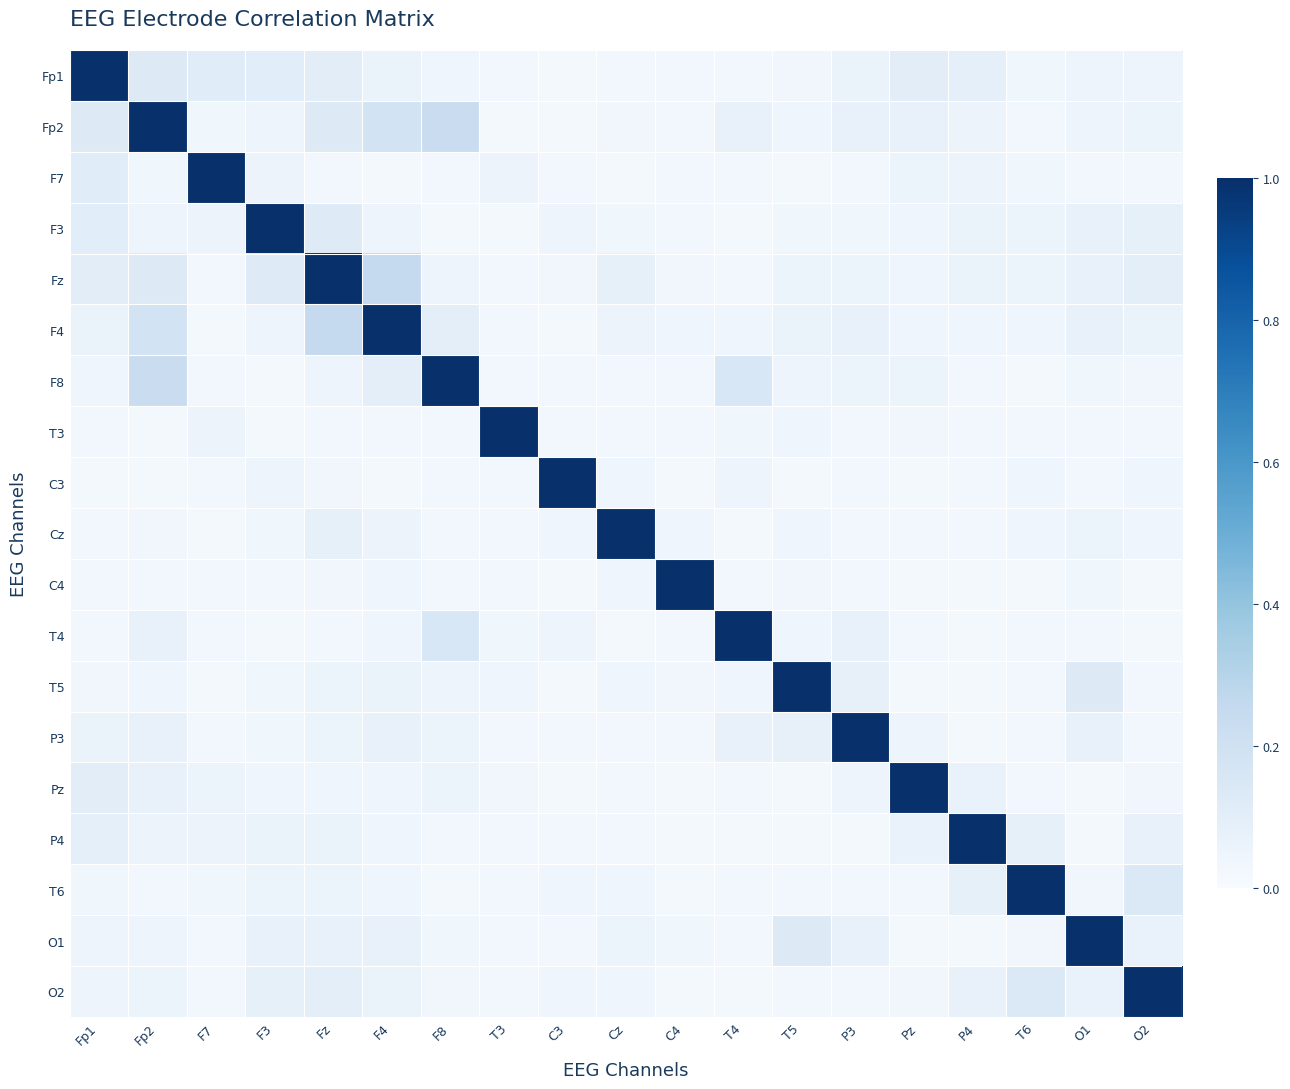

Reading left to right, list all the values displayed in this chart.

Fp1: Fp1=1.0	Fp2=0.1	F7=0.1	F3=0.1	Fz=0.1	F4=0.1	F8=0.0	T3=0.0	C3=0.0	Cz=0.0	C4=0.0	T4=0.0	T5=0.0	P3=0.1	Pz=0.1	P4=0.1	T6=0.0	O1=0.0	O2=0.1
Fp2: Fp1=0.1	Fp2=1.0	F7=0.0	F3=0.1	Fz=0.1	F4=0.2	F8=0.2	T3=0.0	C3=0.0	Cz=0.0	C4=0.0	T4=0.1	T5=0.0	P3=0.1	Pz=0.1	P4=0.1	T6=0.0	O1=0.0	O2=0.1
F7: Fp1=0.1	Fp2=0.0	F7=1.0	F3=0.1	Fz=0.0	F4=0.0	F8=0.0	T3=0.1	C3=0.0	Cz=0.0	C4=0.0	T4=0.0	T5=0.0	P3=0.0	Pz=0.1	P4=0.1	T6=0.0	O1=0.0	O2=0.0
F3: Fp1=0.1	Fp2=0.1	F7=0.1	F3=1.0	Fz=0.1	F4=0.0	F8=0.0	T3=0.0	C3=0.0	Cz=0.0	C4=0.0	T4=0.0	T5=0.0	P3=0.0	Pz=0.0	P4=0.1	T6=0.1	O1=0.1	O2=0.1
Fz: Fp1=0.1	Fp2=0.1	F7=0.0	F3=0.1	Fz=1.0	F4=0.3	F8=0.1	T3=0.0	C3=0.0	Cz=0.1	C4=0.0	T4=0.0	T5=0.1	P3=0.1	Pz=0.0	P4=0.1	T6=0.1	O1=0.1	O2=0.1
F4: Fp1=0.1	Fp2=0.2	F7=0.0	F3=0.0	Fz=0.3	F4=1.0	F8=0.1	T3=0.0	C3=0.0	Cz=0.1	C4=0.0	T4=0.0	T5=0.1	P3=0.1	Pz=0.0	P4=0.0	T6=0.0	O1=0.1	O2=0.1
F8: Fp1=0.0	Fp2=0.2	F7=0.0	F3=0.0	Fz=0.1	F4=0.1	F8=1.0	T3=0.0	C3=0.0	Cz=0.0	C4=0.0	T4=0.2	T5=0.0	P3=0.1	Pz=0.1	P4=0.0	T6=0.0	O1=0.0	O2=0.0
T3: Fp1=0.0	Fp2=0.0	F7=0.1	F3=0.0	Fz=0.0	F4=0.0	F8=0.0	T3=1.0	C3=0.0	Cz=0.0	C4=0.0	T4=0.0	T5=0.0	P3=0.0	Pz=0.0	P4=0.0	T6=0.0	O1=0.0	O2=0.0
C3: Fp1=0.0	Fp2=0.0	F7=0.0	F3=0.0	Fz=0.0	F4=0.0	F8=0.0	T3=0.0	C3=1.0	Cz=0.0	C4=0.0	T4=0.0	T5=0.0	P3=0.0	Pz=0.0	P4=0.0	T6=0.0	O1=0.0	O2=0.0
Cz: Fp1=0.0	Fp2=0.0	F7=0.0	F3=0.0	Fz=0.1	F4=0.1	F8=0.0	T3=0.0	C3=0.0	Cz=1.0	C4=0.0	T4=0.0	T5=0.0	P3=0.0	Pz=0.0	P4=0.0	T6=0.0	O1=0.1	O2=0.0
C4: Fp1=0.0	Fp2=0.0	F7=0.0	F3=0.0	Fz=0.0	F4=0.0	F8=0.0	T3=0.0	C3=0.0	Cz=0.0	C4=1.0	T4=0.0	T5=0.0	P3=0.0	Pz=0.0	P4=0.0	T6=0.0	O1=0.0	O2=0.0
T4: Fp1=0.0	Fp2=0.1	F7=0.0	F3=0.0	Fz=0.0	F4=0.0	F8=0.2	T3=0.0	C3=0.0	Cz=0.0	C4=0.0	T4=1.0	T5=0.0	P3=0.1	Pz=0.0	P4=0.0	T6=0.0	O1=0.0	O2=0.0
T5: Fp1=0.0	Fp2=0.0	F7=0.0	F3=0.0	Fz=0.1	F4=0.1	F8=0.0	T3=0.0	C3=0.0	Cz=0.0	C4=0.0	T4=0.0	T5=1.0	P3=0.1	Pz=0.0	P4=0.0	T6=0.0	O1=0.1	O2=0.0
P3: Fp1=0.1	Fp2=0.1	F7=0.0	F3=0.0	Fz=0.1	F4=0.1	F8=0.1	T3=0.0	C3=0.0	Cz=0.0	C4=0.0	T4=0.1	T5=0.1	P3=1.0	Pz=0.0	P4=0.0	T6=0.0	O1=0.1	O2=0.0
Pz: Fp1=0.1	Fp2=0.1	F7=0.1	F3=0.0	Fz=0.0	F4=0.0	F8=0.1	T3=0.0	C3=0.0	Cz=0.0	C4=0.0	T4=0.0	T5=0.0	P3=0.0	Pz=1.0	P4=0.1	T6=0.0	O1=0.0	O2=0.0
P4: Fp1=0.1	Fp2=0.1	F7=0.1	F3=0.1	Fz=0.1	F4=0.0	F8=0.0	T3=0.0	C3=0.0	Cz=0.0	C4=0.0	T4=0.0	T5=0.0	P3=0.0	Pz=0.1	P4=1.0	T6=0.1	O1=0.0	O2=0.1
T6: Fp1=0.0	Fp2=0.0	F7=0.0	F3=0.1	Fz=0.1	F4=0.0	F8=0.0	T3=0.0	C3=0.0	Cz=0.0	C4=0.0	T4=0.0	T5=0.0	P3=0.0	Pz=0.0	P4=0.1	T6=1.0	O1=0.0	O2=0.1
O1: Fp1=0.0	Fp2=0.0	F7=0.0	F3=0.1	Fz=0.1	F4=0.1	F8=0.0	T3=0.0	C3=0.0	Cz=0.1	C4=0.0	T4=0.0	T5=0.1	P3=0.1	Pz=0.0	P4=0.0	T6=0.0	O1=1.0	O2=0.1
O2: Fp1=0.1	Fp2=0.1	F7=0.0	F3=0.1	Fz=0.1	F4=0.1	F8=0.0	T3=0.0	C3=0.0	Cz=0.0	C4=0.0	T4=0.0	T5=0.0	P3=0.0	Pz=0.0	P4=0.1	T6=0.1	O1=0.1	O2=1.0